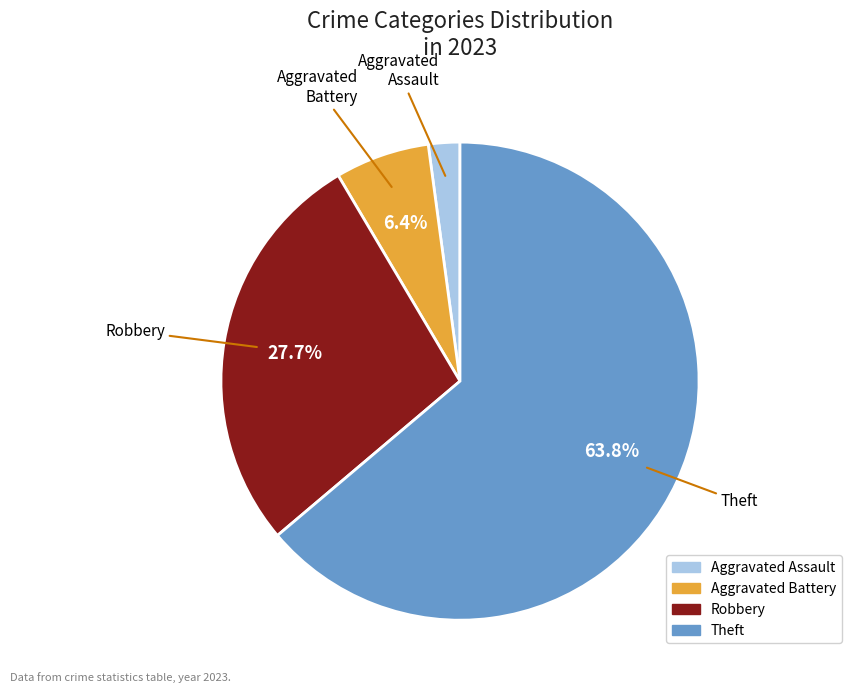

Is there any slice that represents more than half of the pie?

Yes